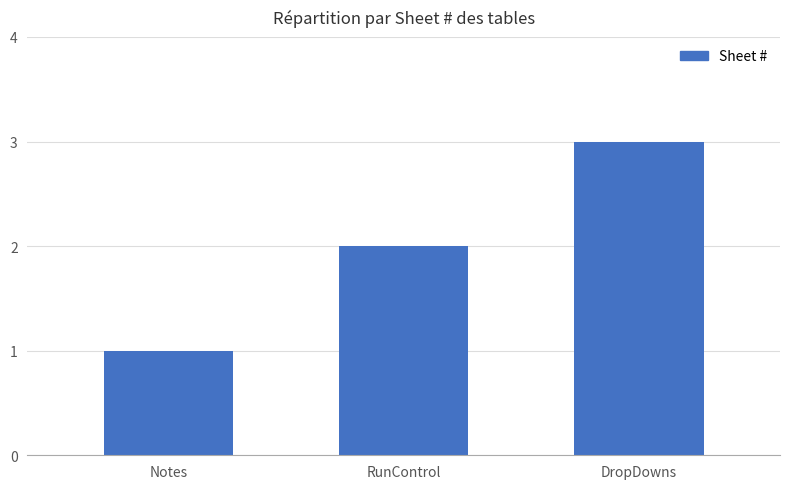

How many bars are there in total?

3